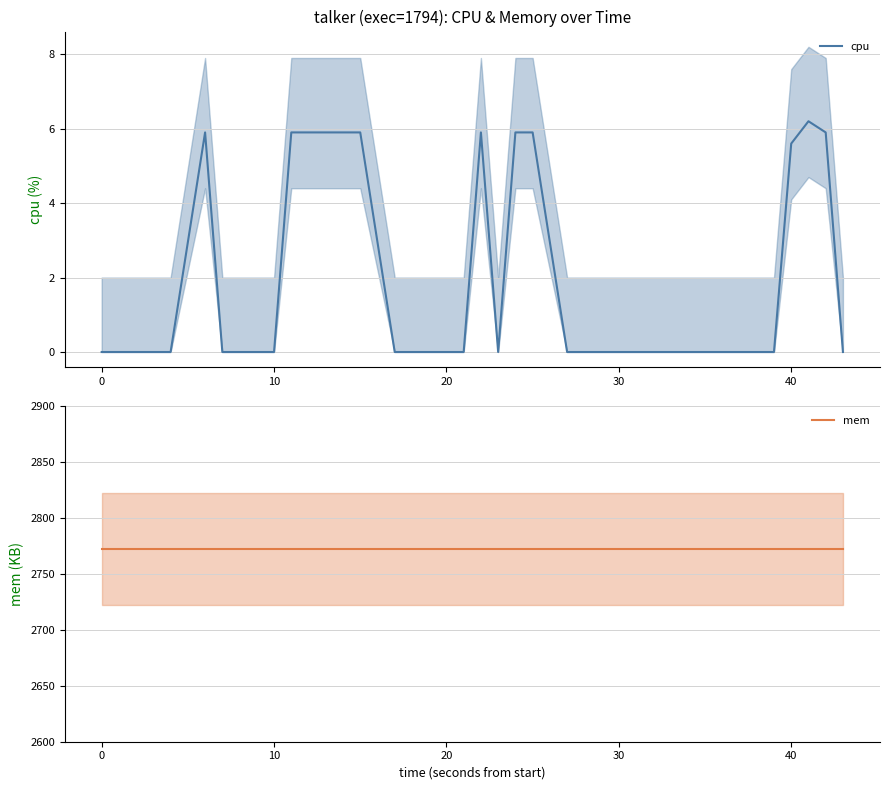

At how many categories does at least one series exceed 2444?

40